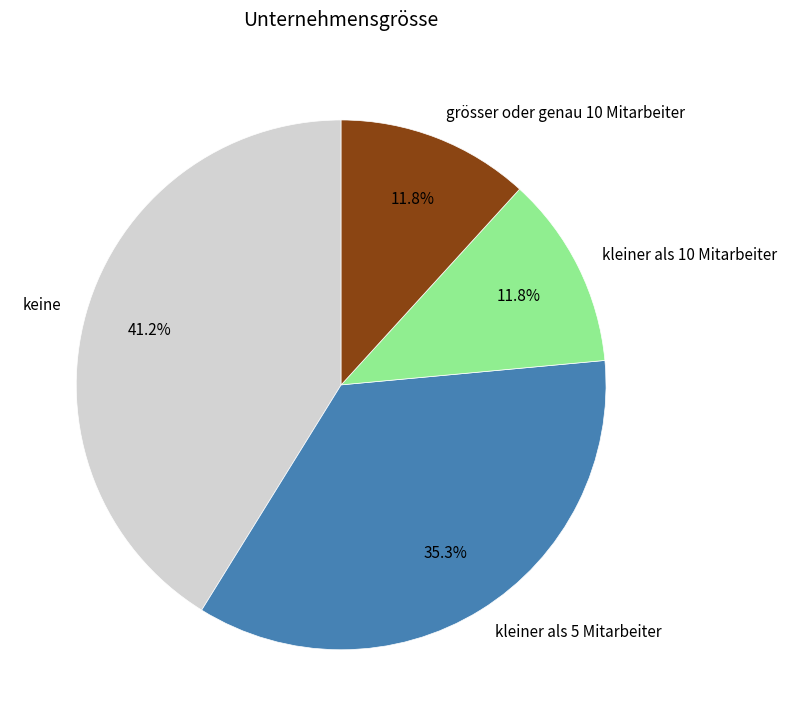

To the nearest percent, what is the average slice percentage?

25%